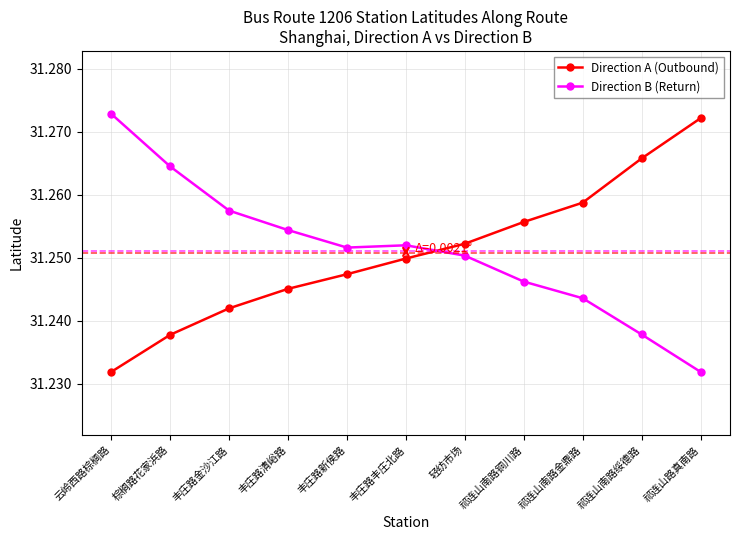

True or false: Direction A (Outbound) and Direction B (Return) intersect in this chart.

True